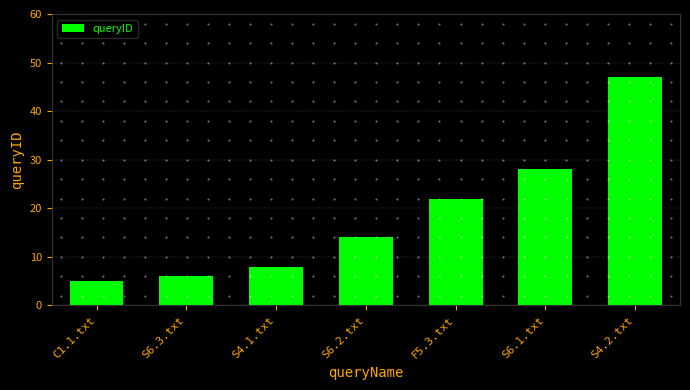

Reading left to right, list all the values displayed in this chart.

5	6	8	14	22	28	47